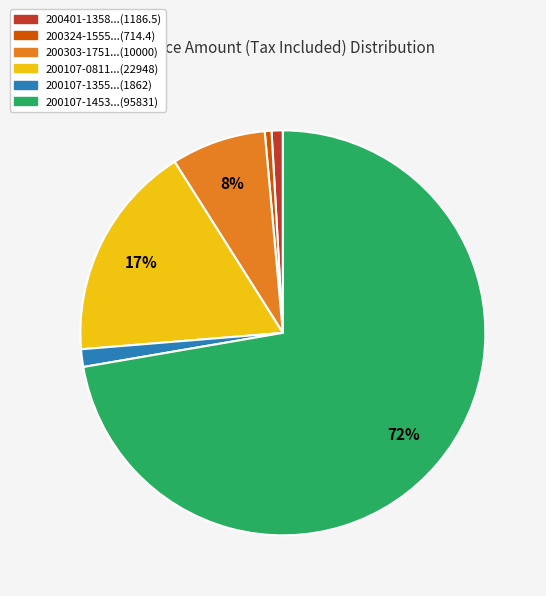

Is there a majority slice in this chart?

Yes